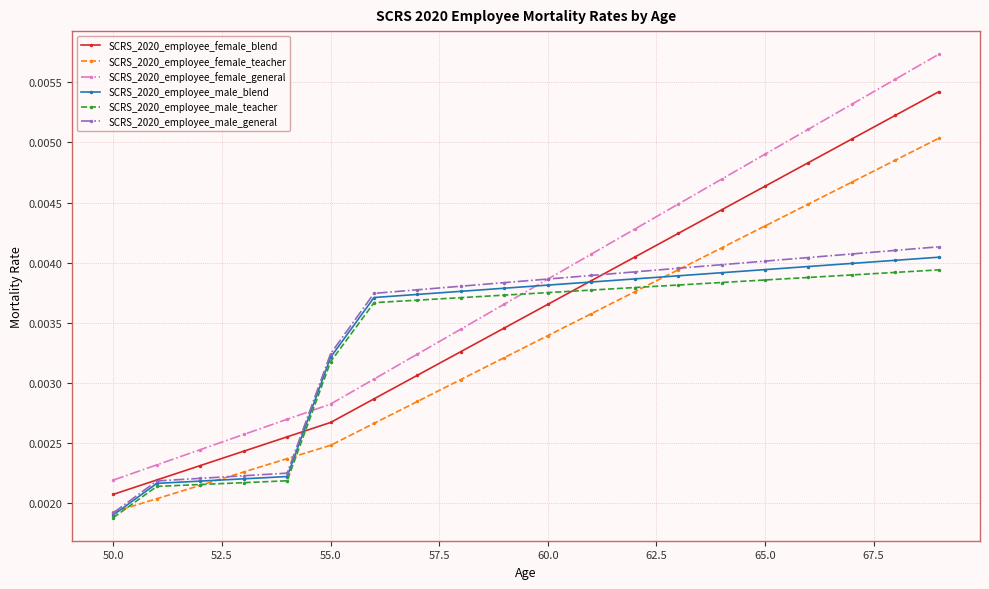

Which series has the widest spread of values?

SCRS_2020_employee_female_general